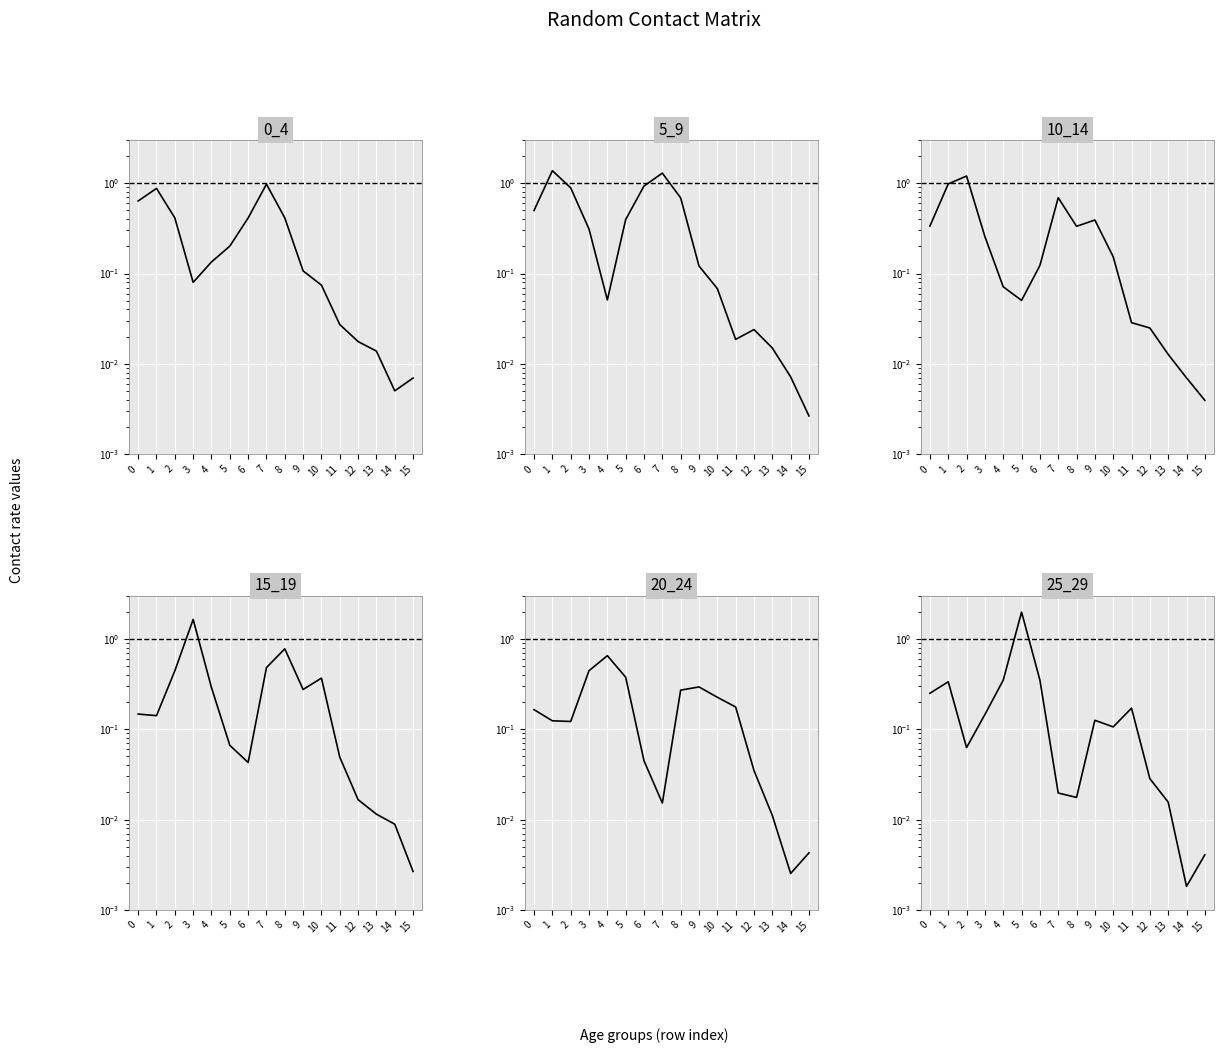

What is the difference between the highest and lowest values at 8?

0.8